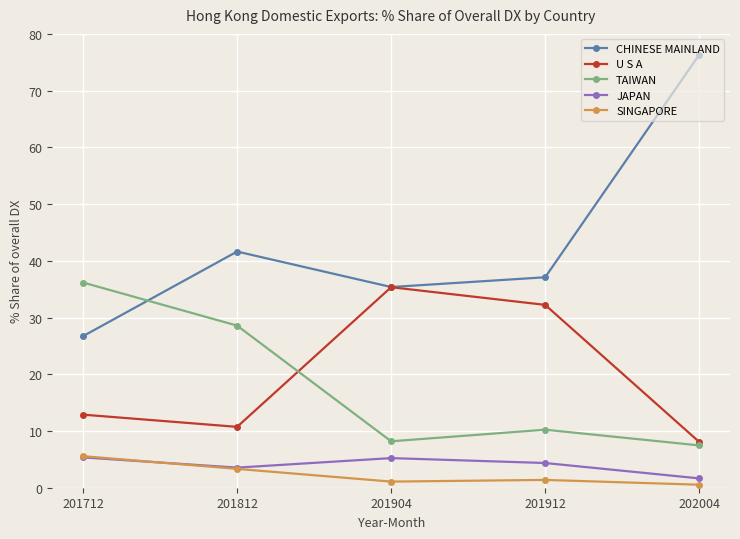

What is the highest value of the SINGAPORE series?

5.6